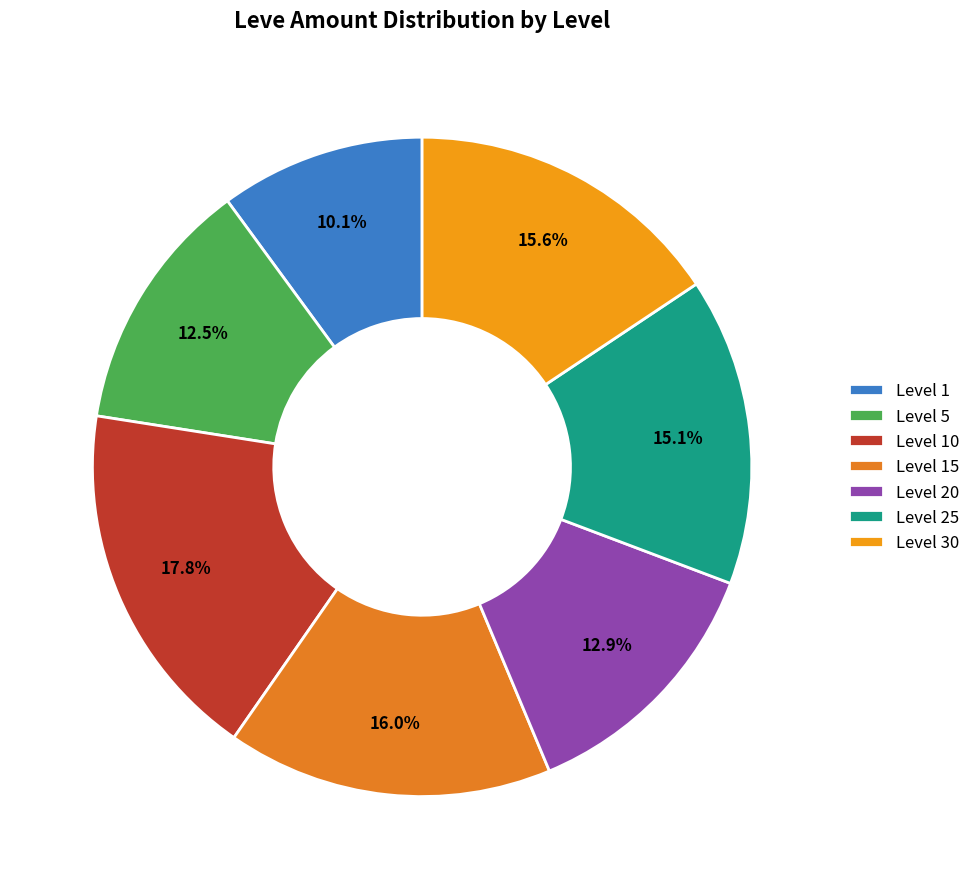

Between Level 1 and Level 5, which is larger?

Level 5